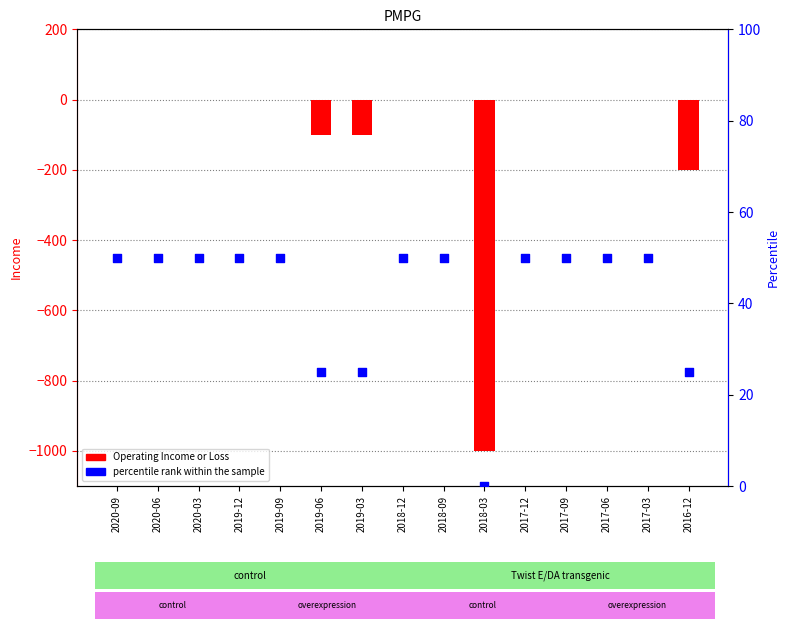

At how many categories does at least one series exceed -140?

15